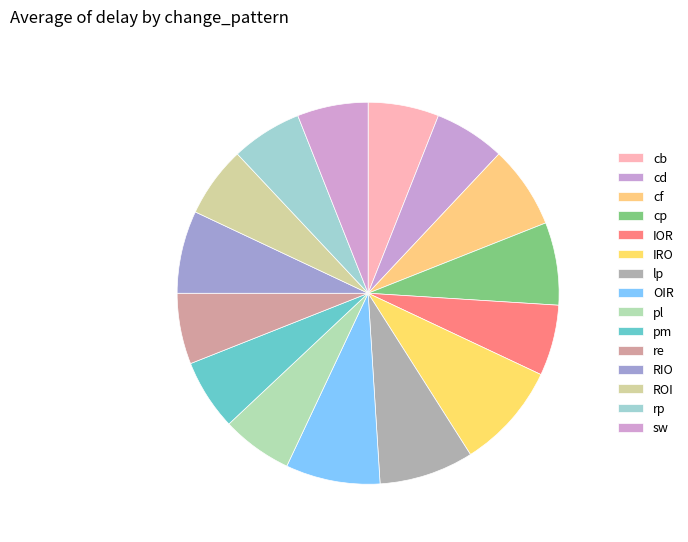

To the nearest percent, what is the average slice percentage?

7%